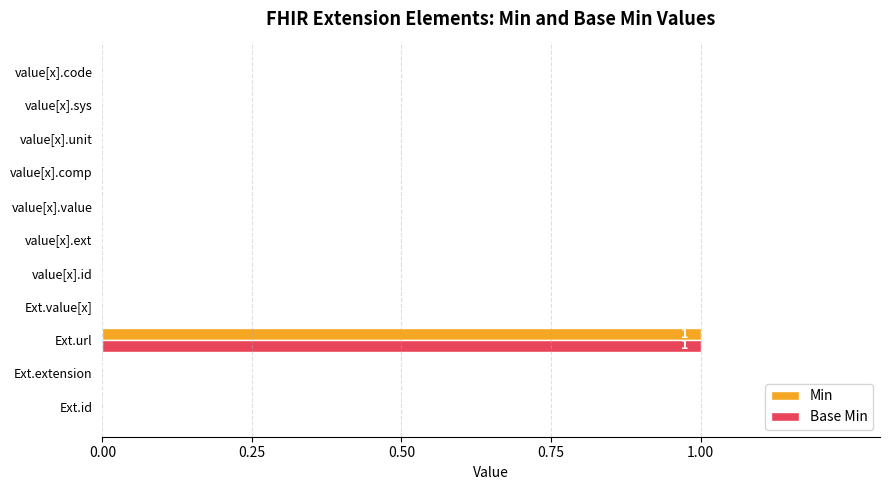

Is it true that Base Min equals 0 at value[x].unit?

True